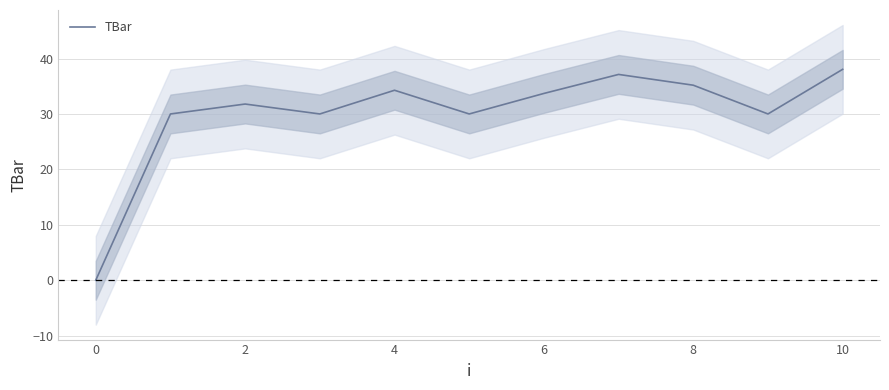

How many interior local peaks (higher than both neighbors) does the data have?

3